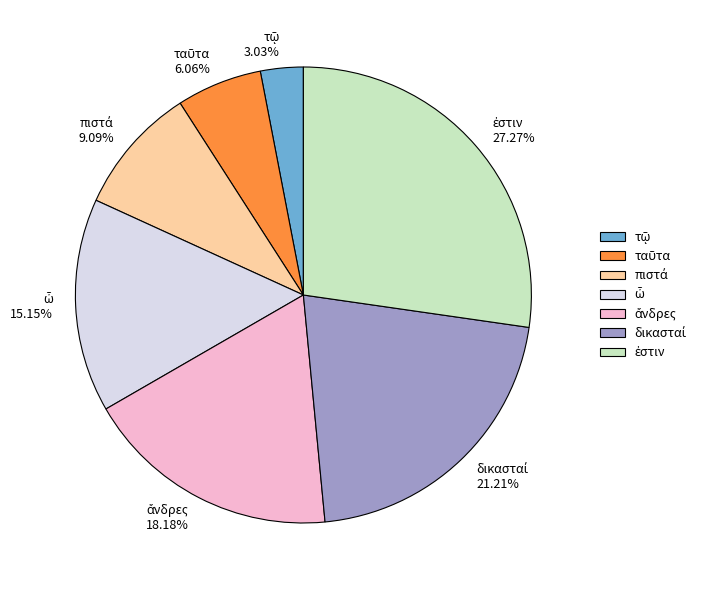

Is there any slice that represents more than half of the pie?

No